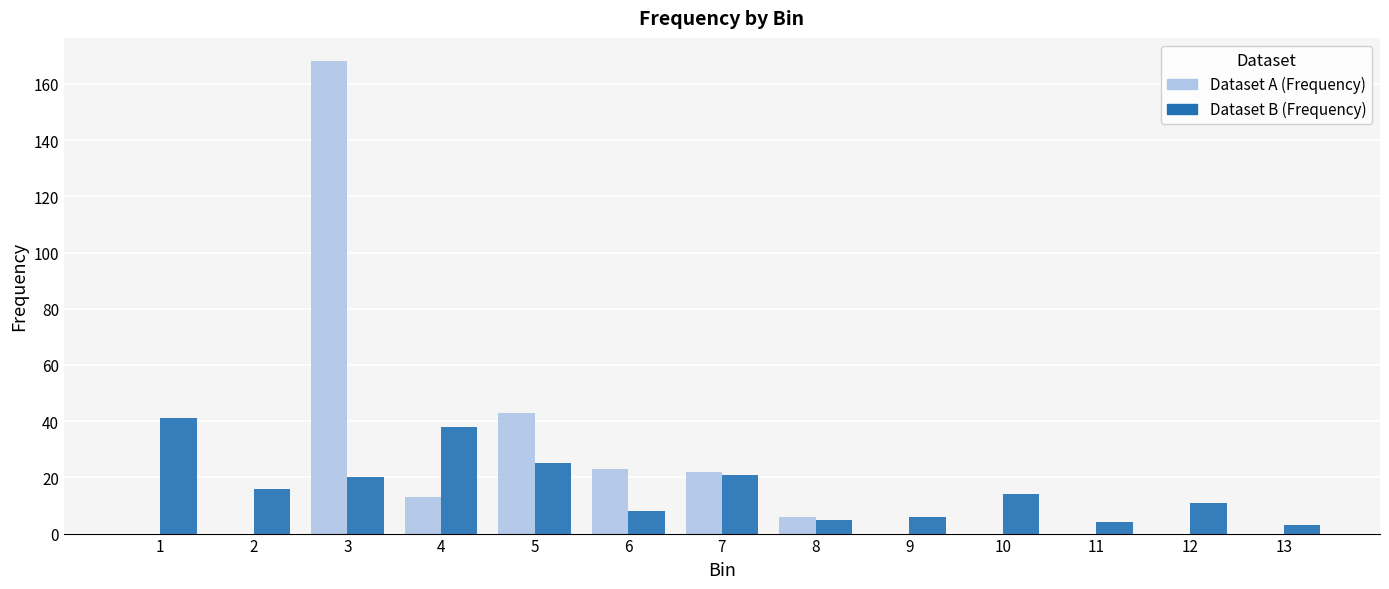

Which category has the highest value in the Dataset B (Frequency) series?

1